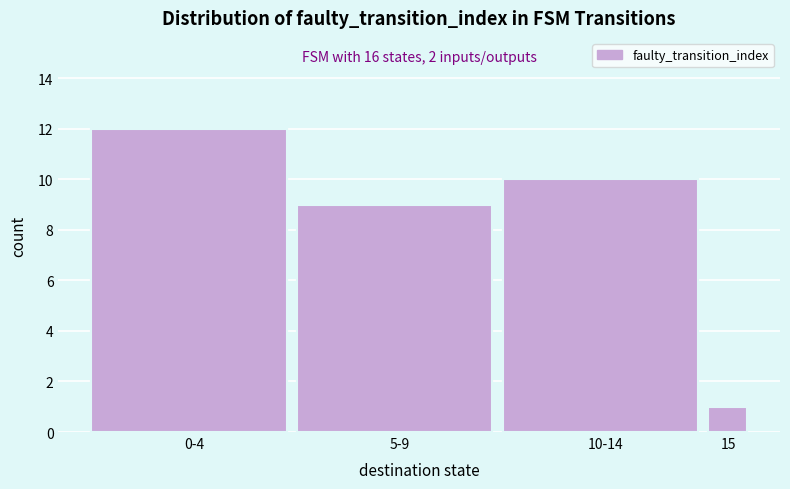

Reading left to right, list all the values displayed in this chart.

12	9	10	1